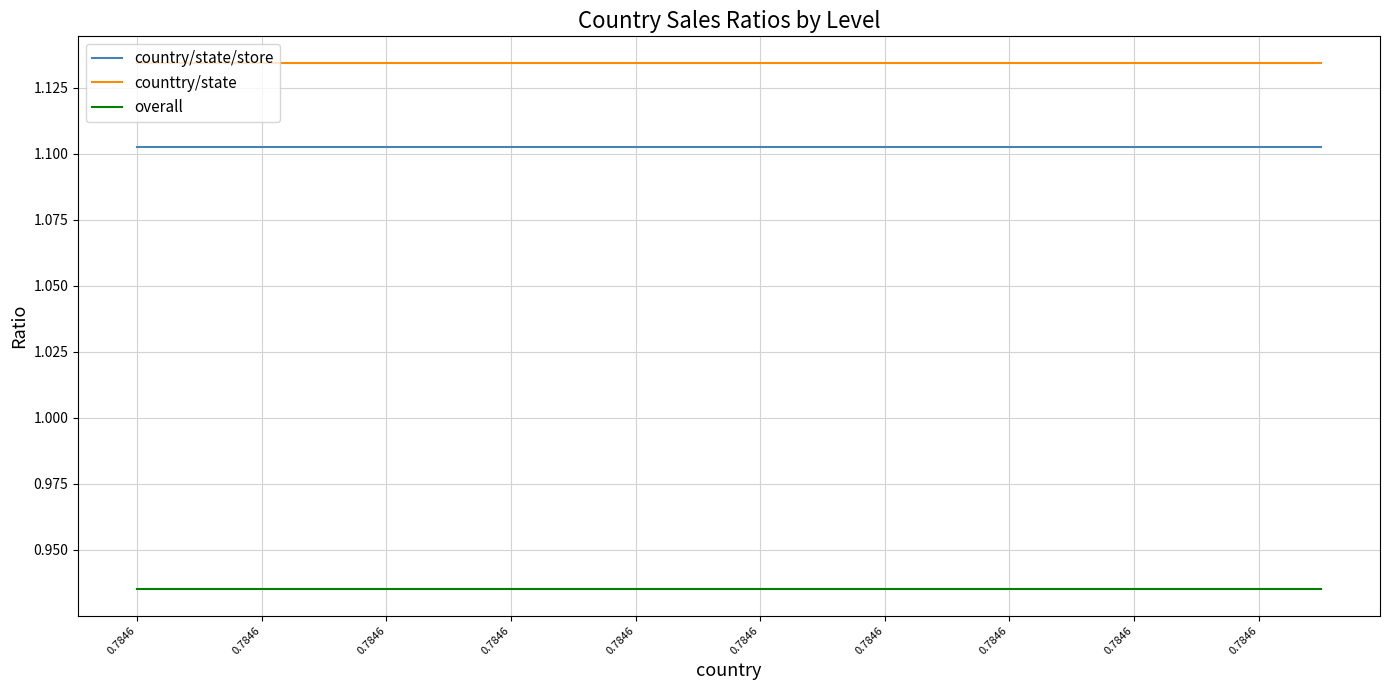

Is this an area chart (filled region under the line)?

No